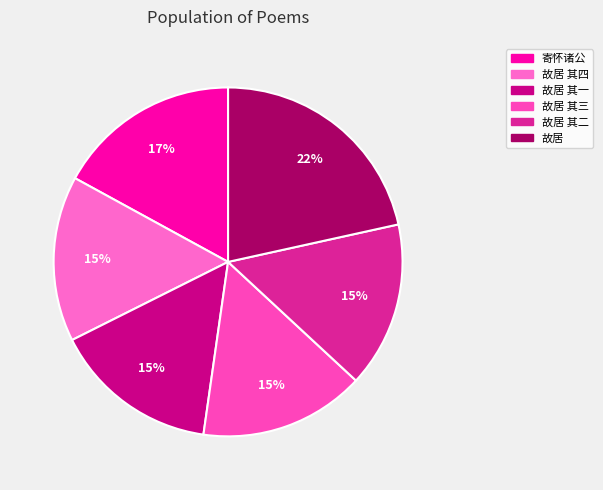

Which slice is the largest?

故居